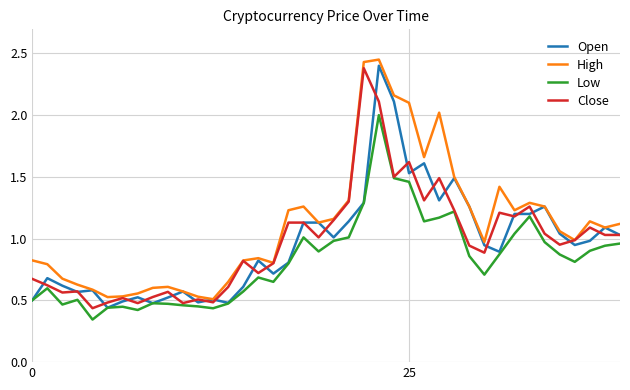

Which series has the largest total across all categories?

High